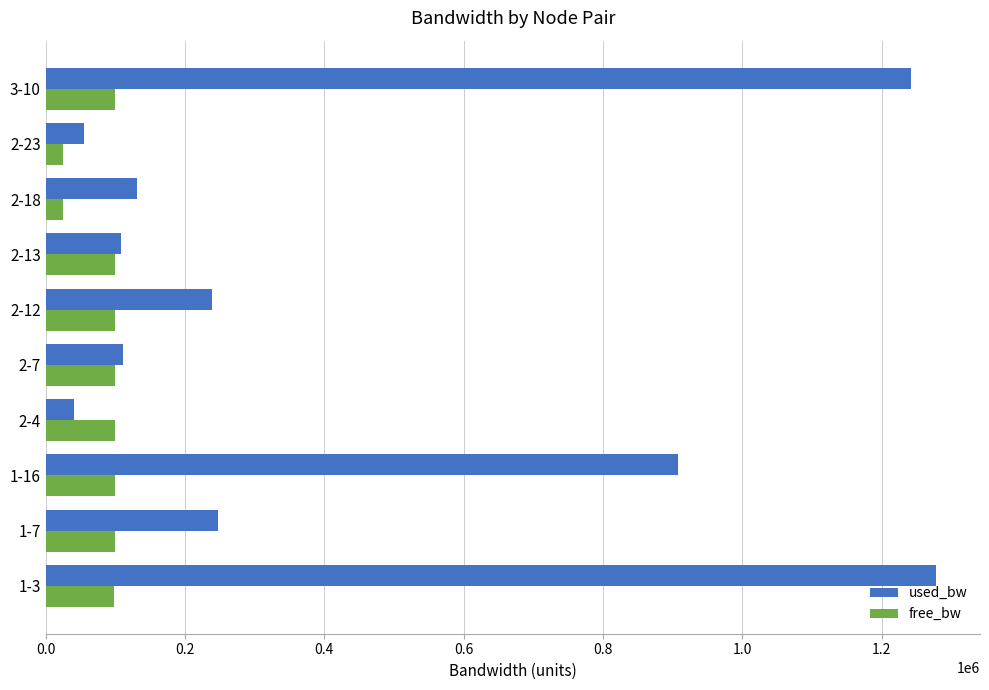

At which category does the chart reach its peak across all series?

1-3